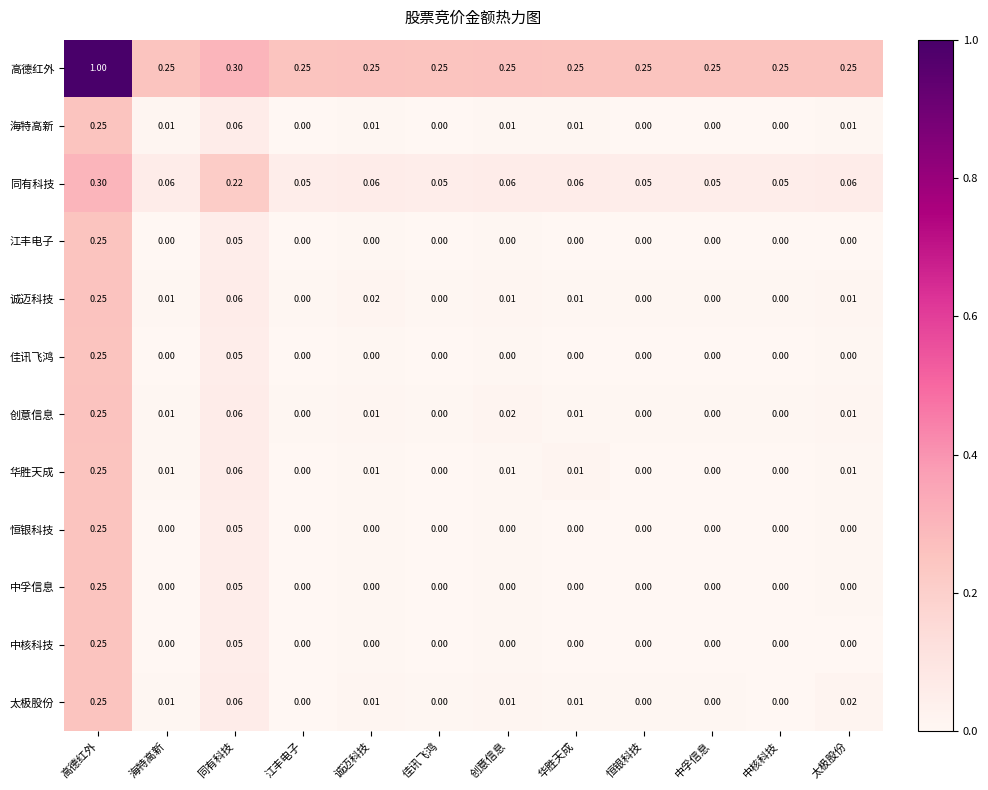

At which category is the sum across all series the highest?

高德红外